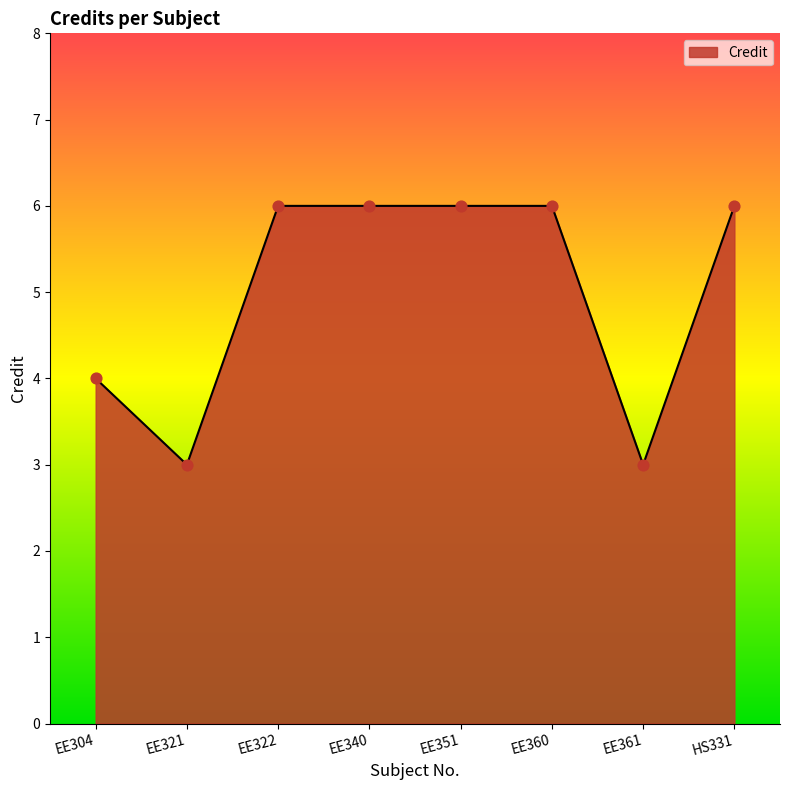

Approximately how many times larger is the value at EE321 compared to HS331?

0.5